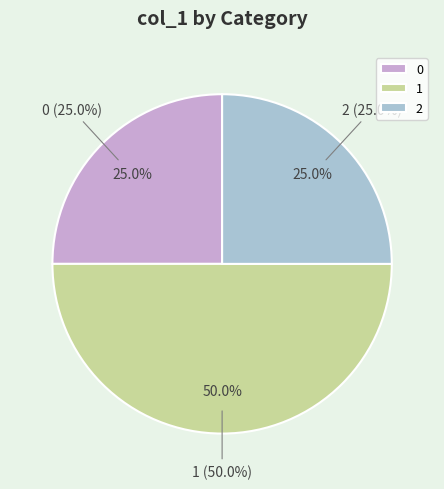

Which category has the biggest portion of the pie?

1